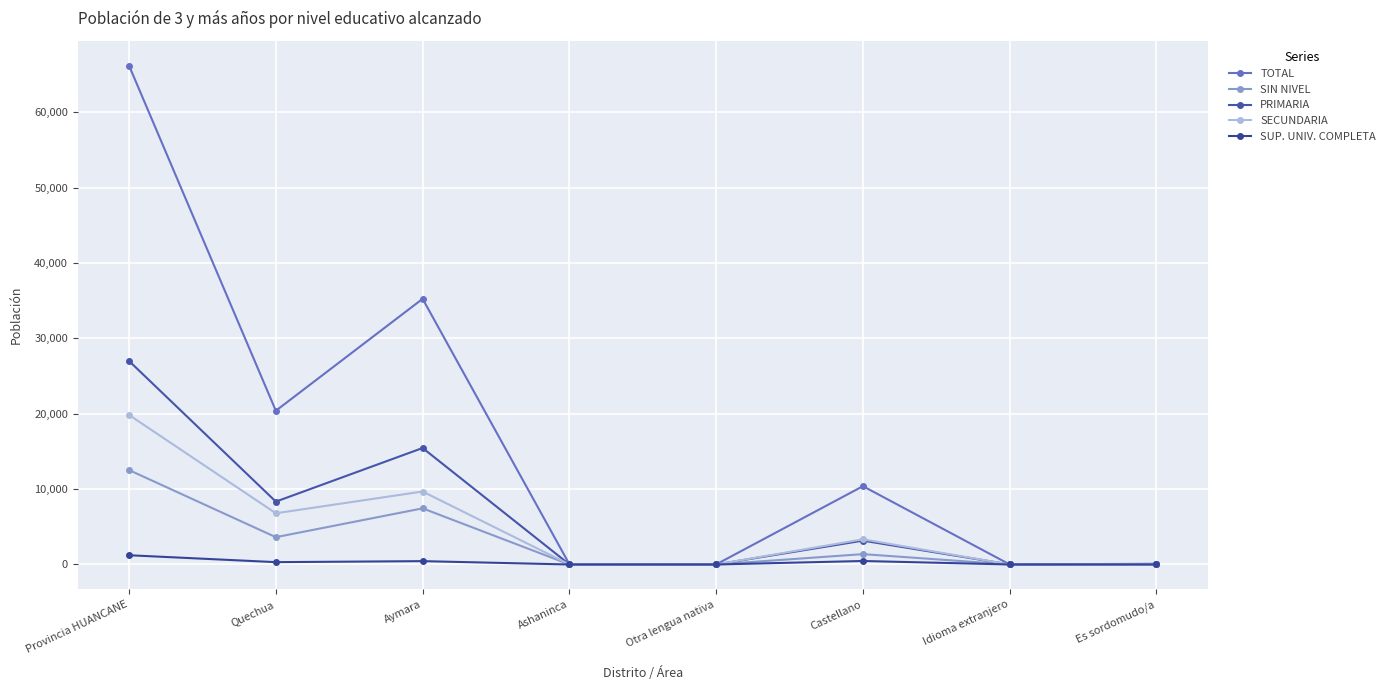

Is it true that SECUNDARIA equals 3 at Otra lengua nativa?

True